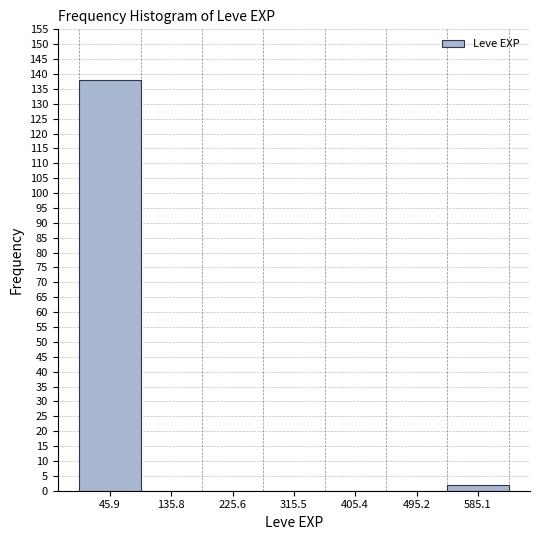

How tall is the bar that spans 540 to 630 on the x-axis? Neither the bar edges nor the heights are printed on the chart, so give them approximately, as read against the axes.

2